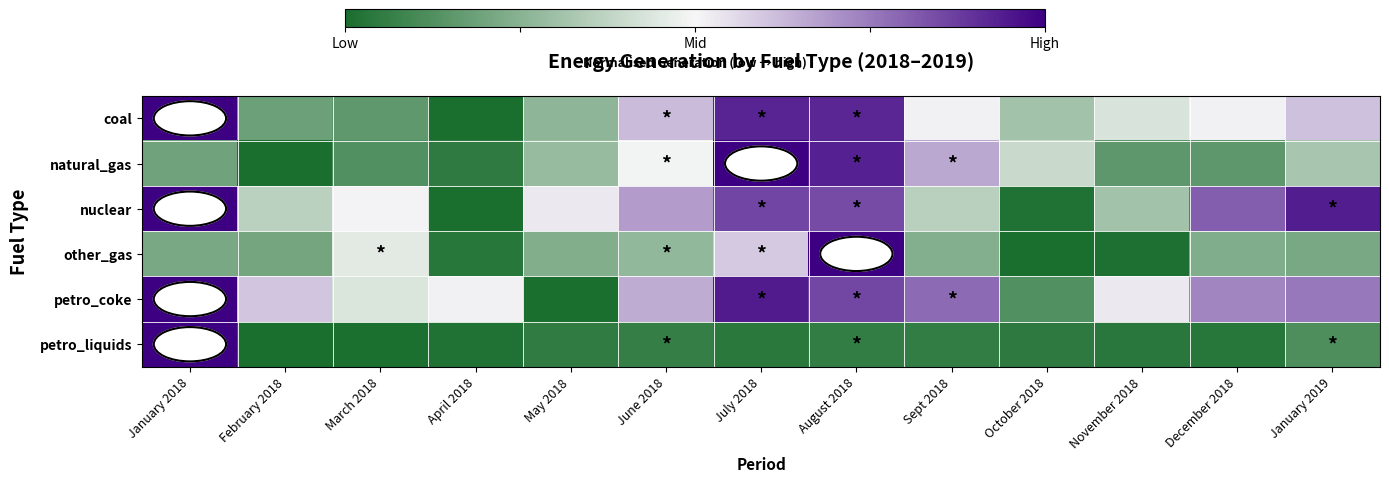

Between June 2018 and July 2018, which series saw the biggest shift?

natural_gas